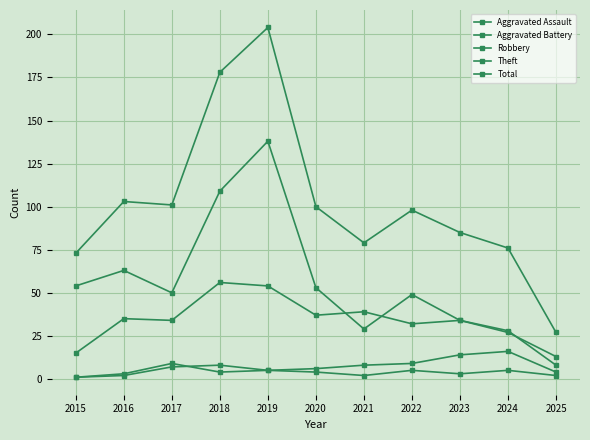

Reading left to right, extract all data points from this chart.

Aggravated Assault: 1	2	7	8	5	4	2	5	3	5	2
Aggravated Battery: 1	3	9	4	5	6	8	9	14	16	4
Robbery: 15	35	34	56	54	37	39	32	34	27	13
Theft: 54	63	50	109	138	53	29	49	34	28	8
Total: 73	103	101	178	204	100	79	98	85	76	27